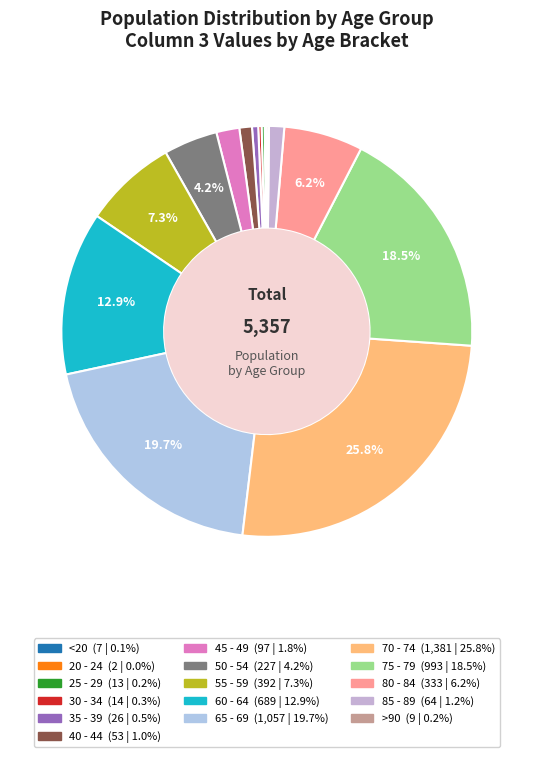

Which category has the biggest portion of the pie?

70 - 74